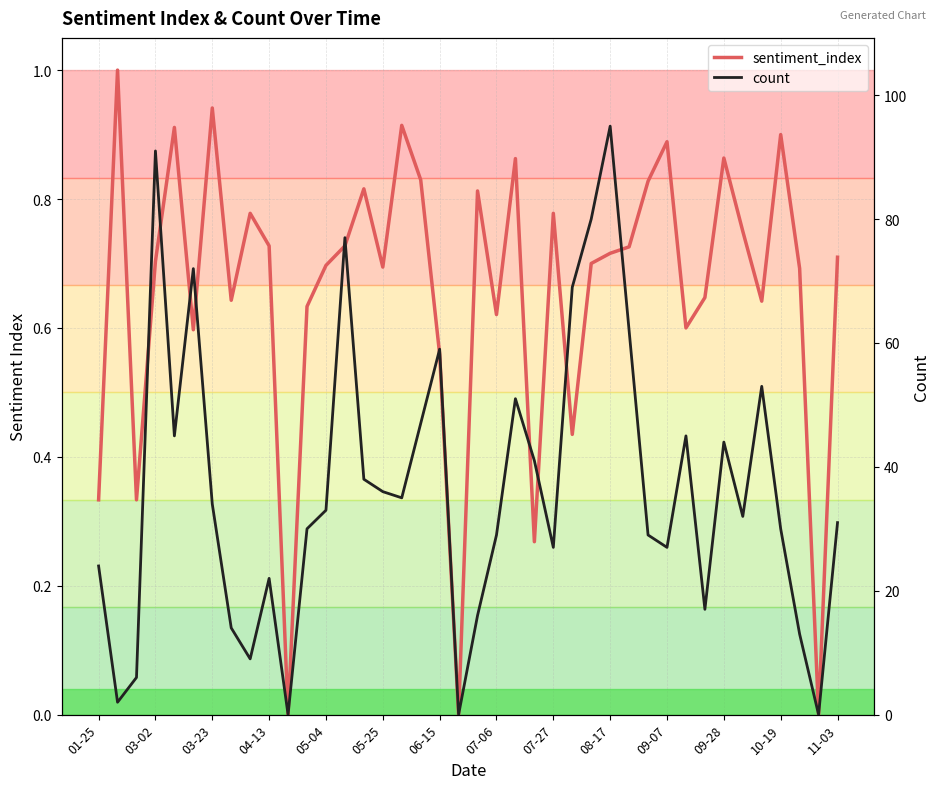

The sentiment_index series shows 1.0 at 07-06. True or false?

False